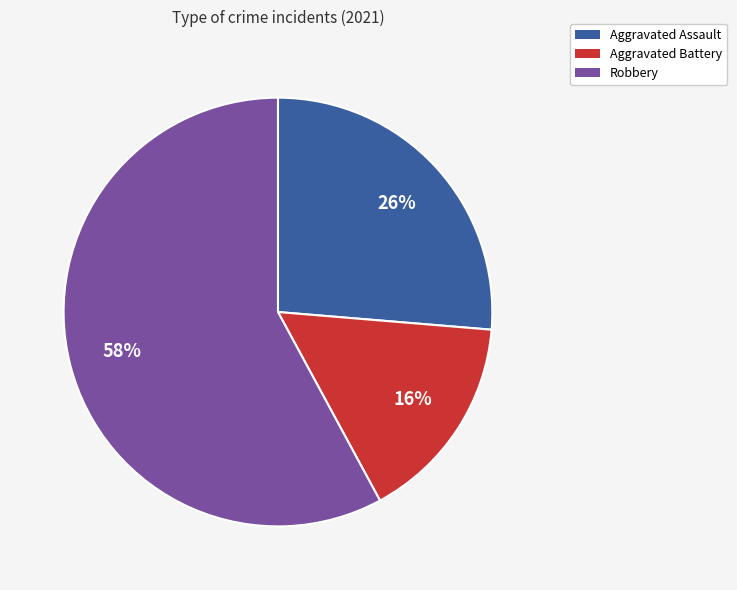

Does any single category account for the majority?

Yes